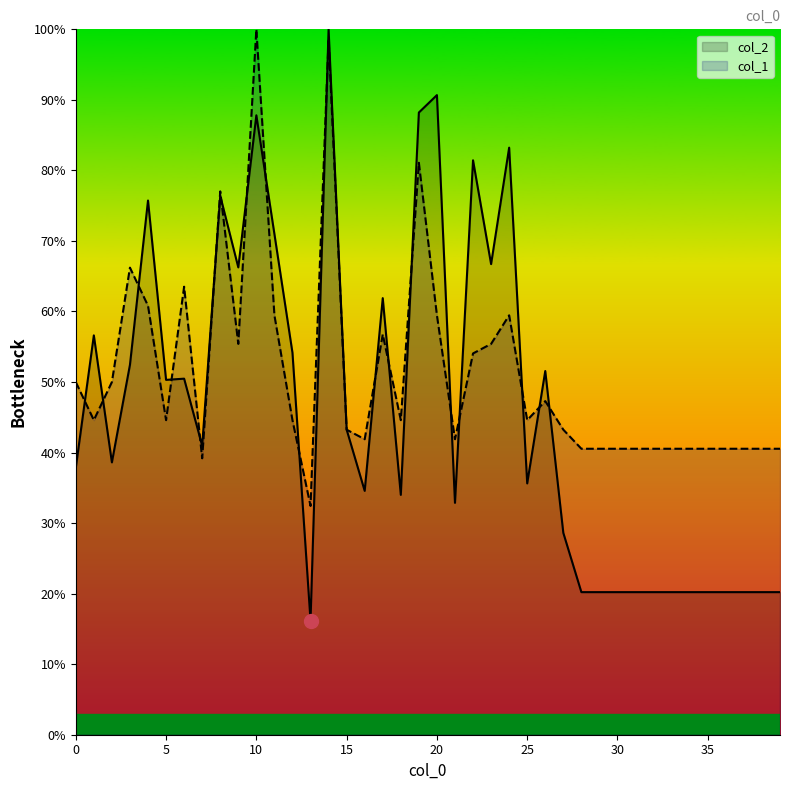

Which series has the largest total across all categories?

col_1